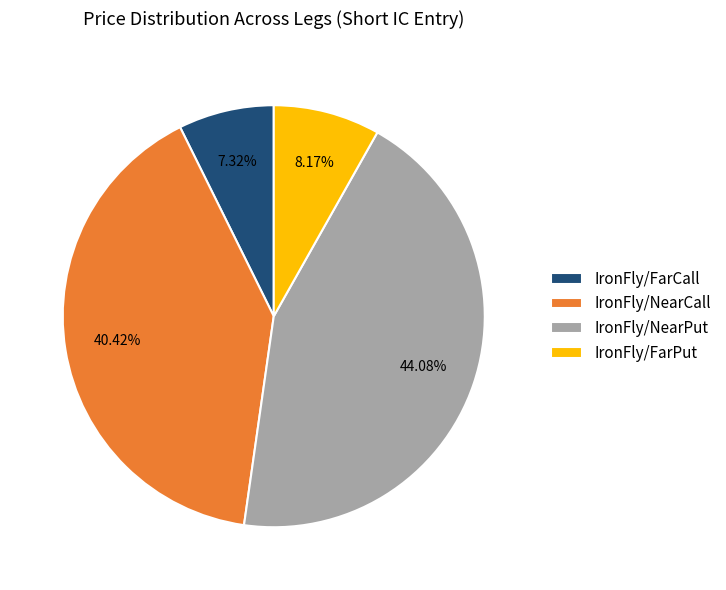

What percentage is the IronFly/NearPut slice, to the nearest percent?

44%